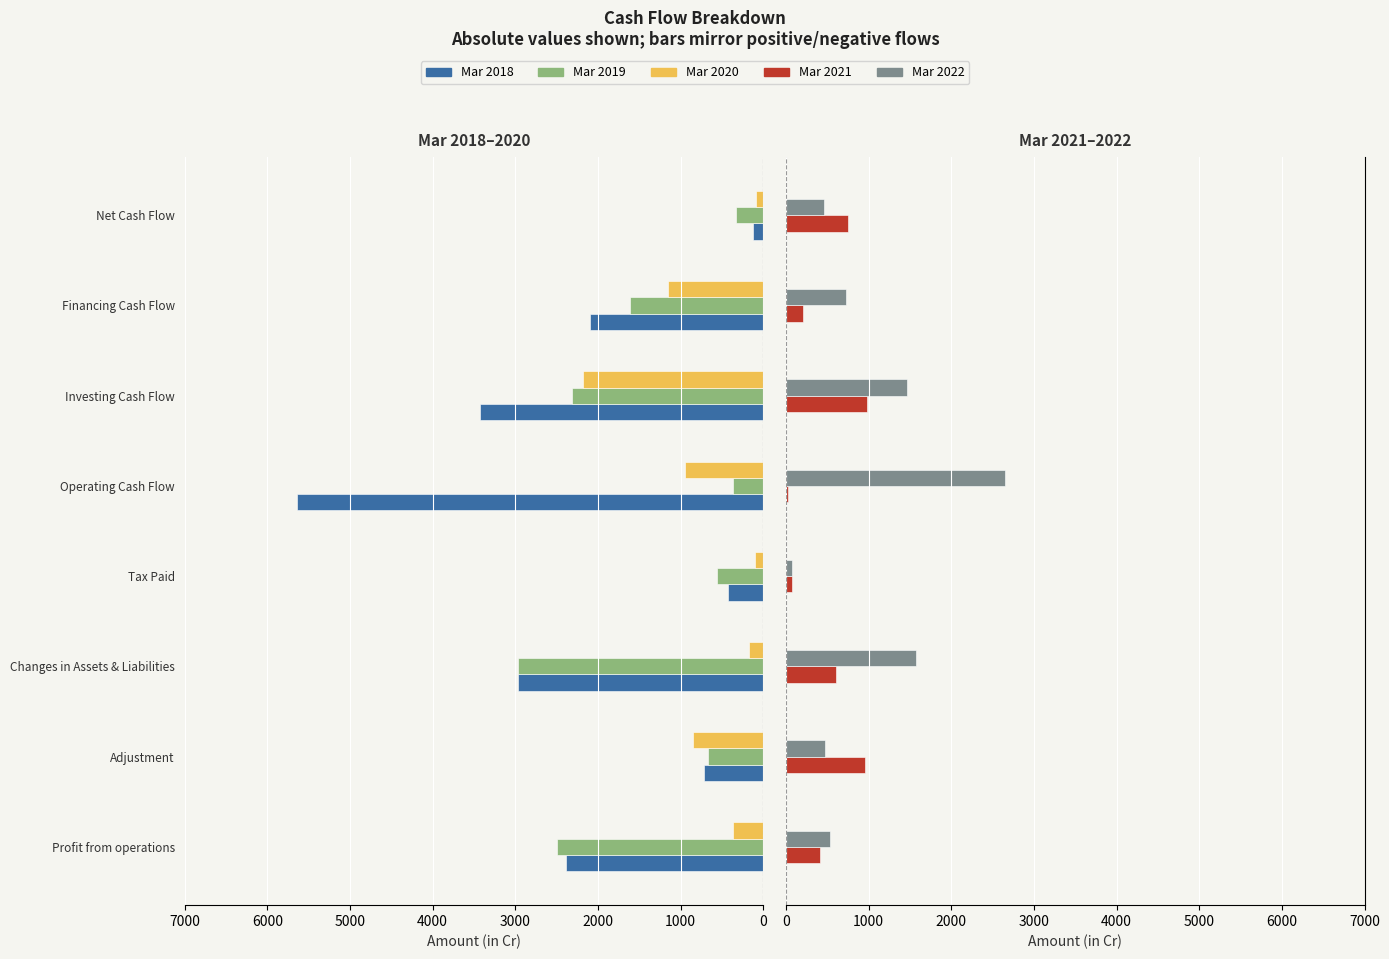

What is the sum of all Mar 2021 values?

4008.6